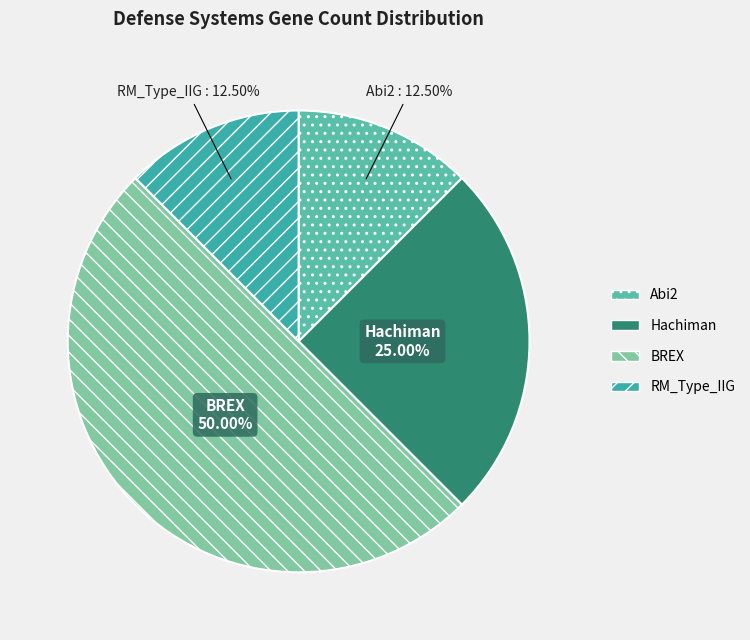

How much of the chart is everything except Hachiman?

75.0%